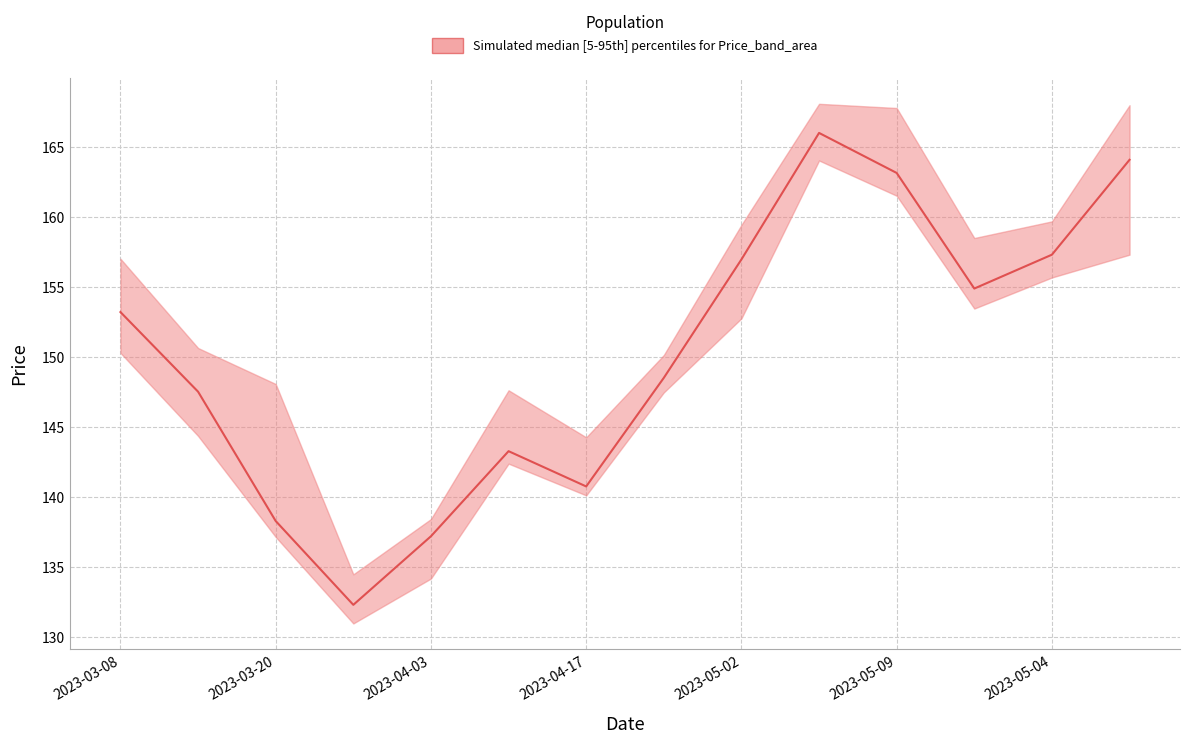

What is the maximum value shown in the chart?

166.0